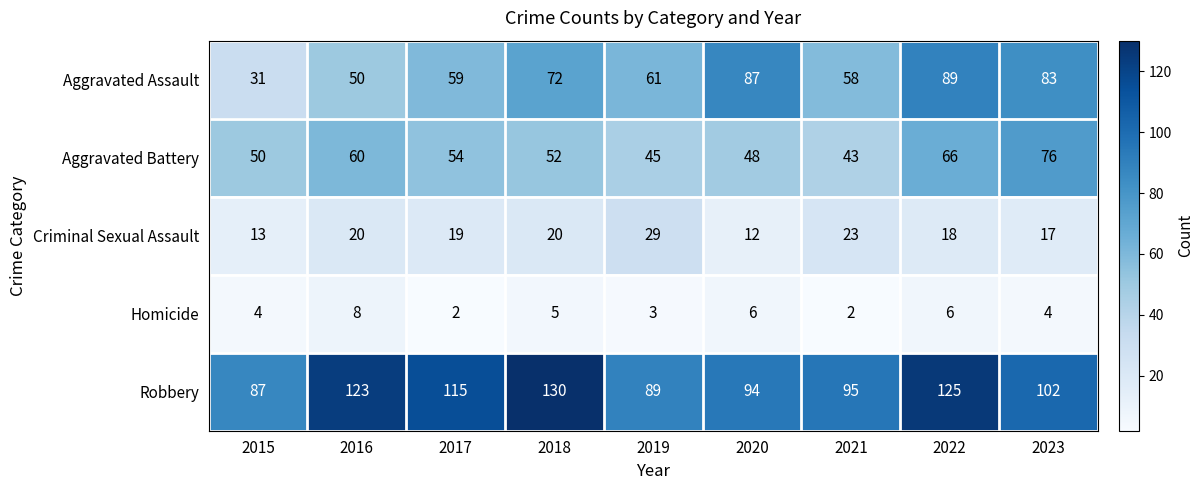

What is the difference between the Aggravated Assault values at 2016 and 2023?

33